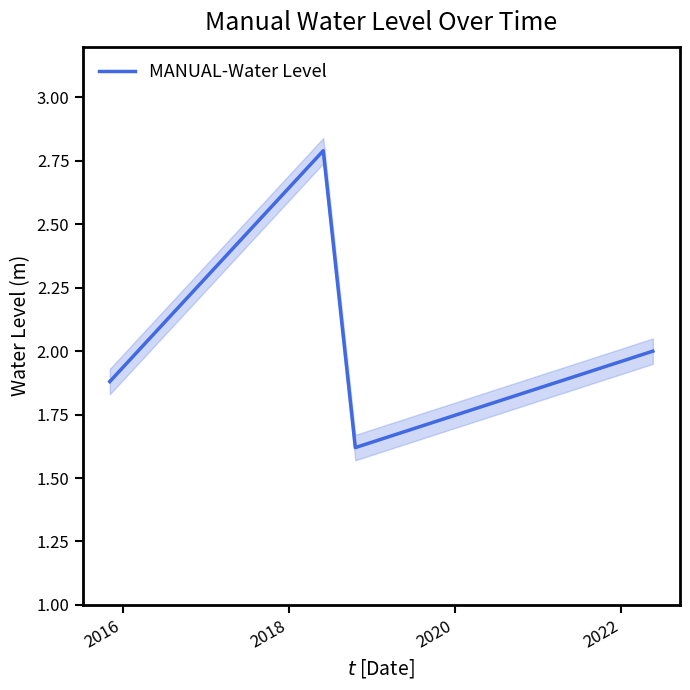

In MANUAL-Water Level, how many points are lower than both neighbors (excluding endpoints)?

1